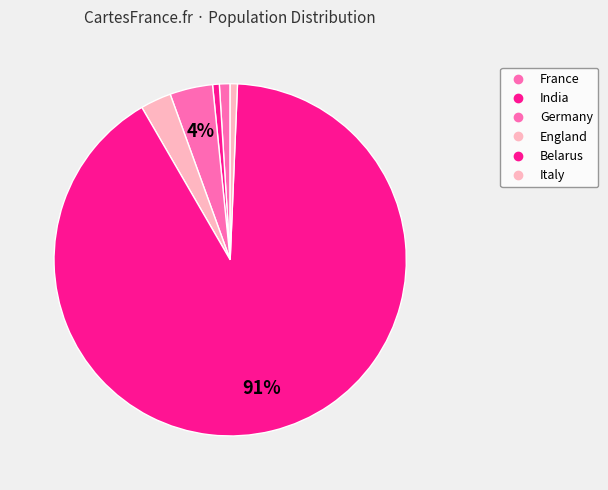

Rank the categories by value from highest to lowest.

Belarus, Germany, England, France, Italy, India